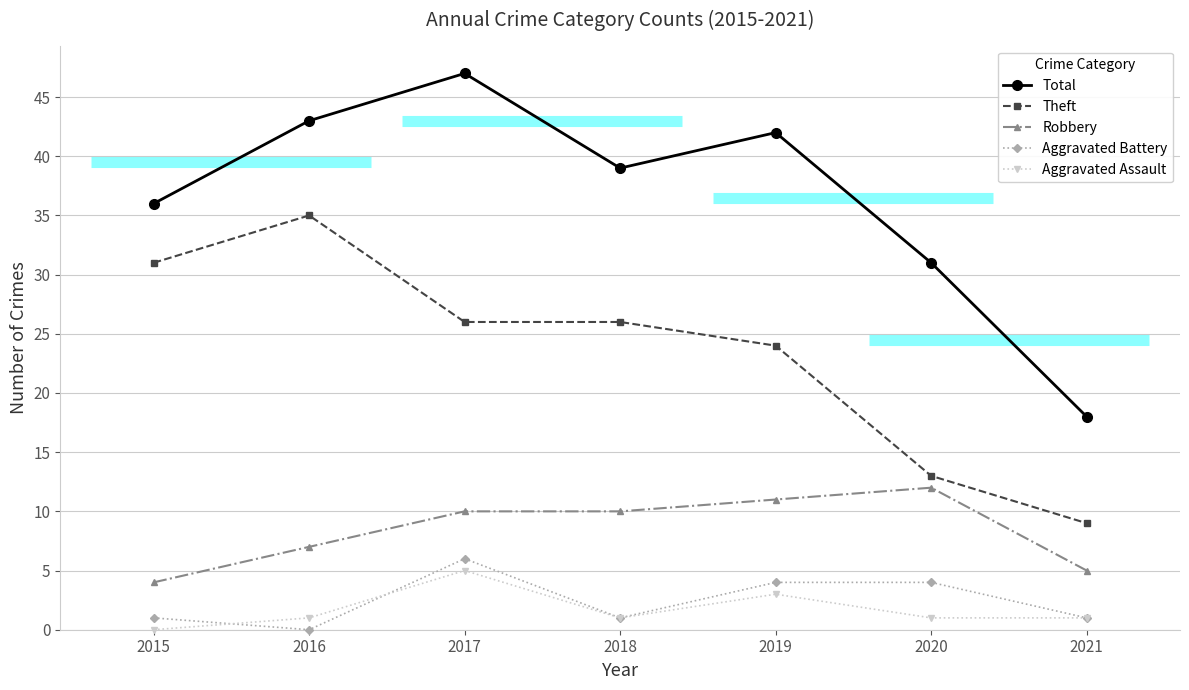

Reading right to left, what are all the values shown in this chart?

Total: 2021=18	2020=31	2019=42	2018=39	2017=47	2016=43	2015=36
Theft: 2021=9	2020=13	2019=24	2018=26	2017=26	2016=35	2015=31
Robbery: 2021=5	2020=12	2019=11	2018=10	2017=10	2016=7	2015=4
Aggravated Battery: 2021=1	2020=4	2019=4	2018=1	2017=6	2016=0	2015=1
Aggravated Assault: 2021=1	2020=1	2019=3	2018=1	2017=5	2016=1	2015=0